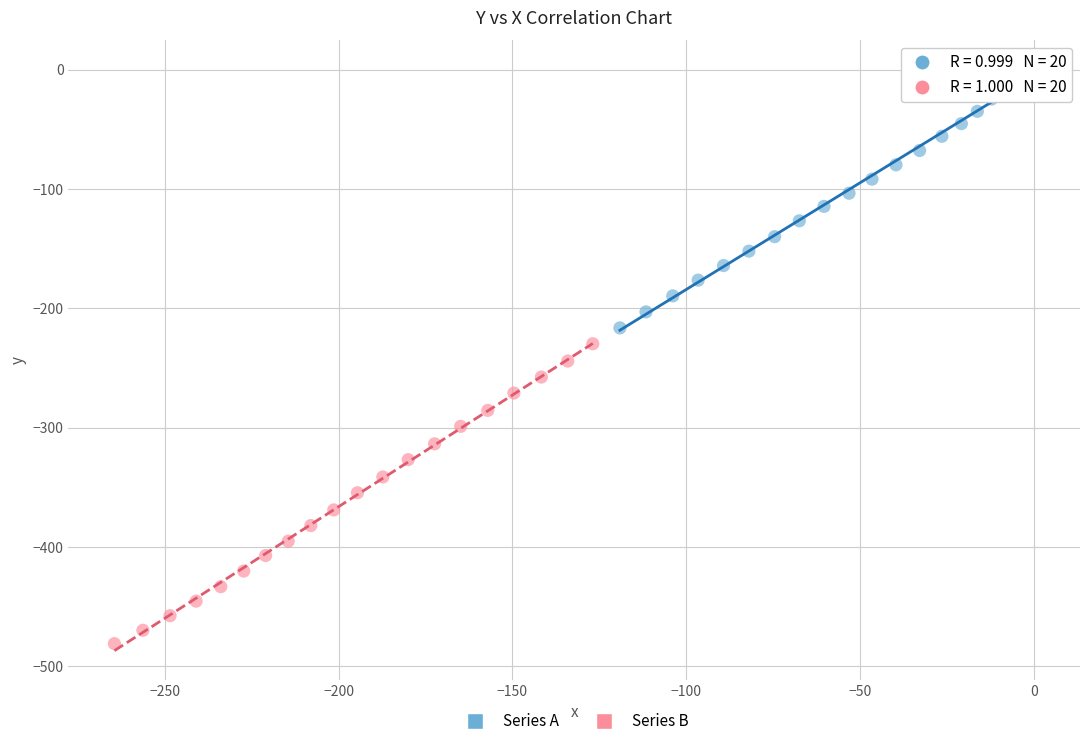

Which series has the widest spread of Y values?

Series B